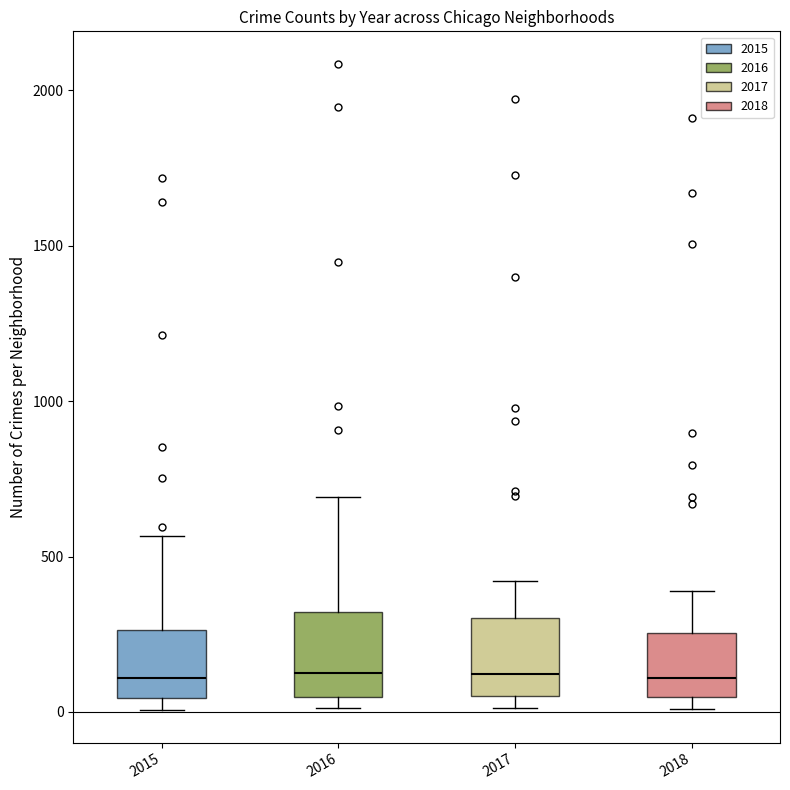

Reading left to right, read every box against the y-axis: the position of its median line, the range the box covers, and the ends of its whiskers. The values are not printed on the chart, so give them approximately, as read against the axis.

2015: median 100, box 50 to 250, whiskers 0 to 550
2016: median 150, box 50 to 300, whiskers 0 to 700
2017: median 100, box 50 to 300, whiskers 0 to 400
2018: median 100, box 50 to 250, whiskers 0 to 400